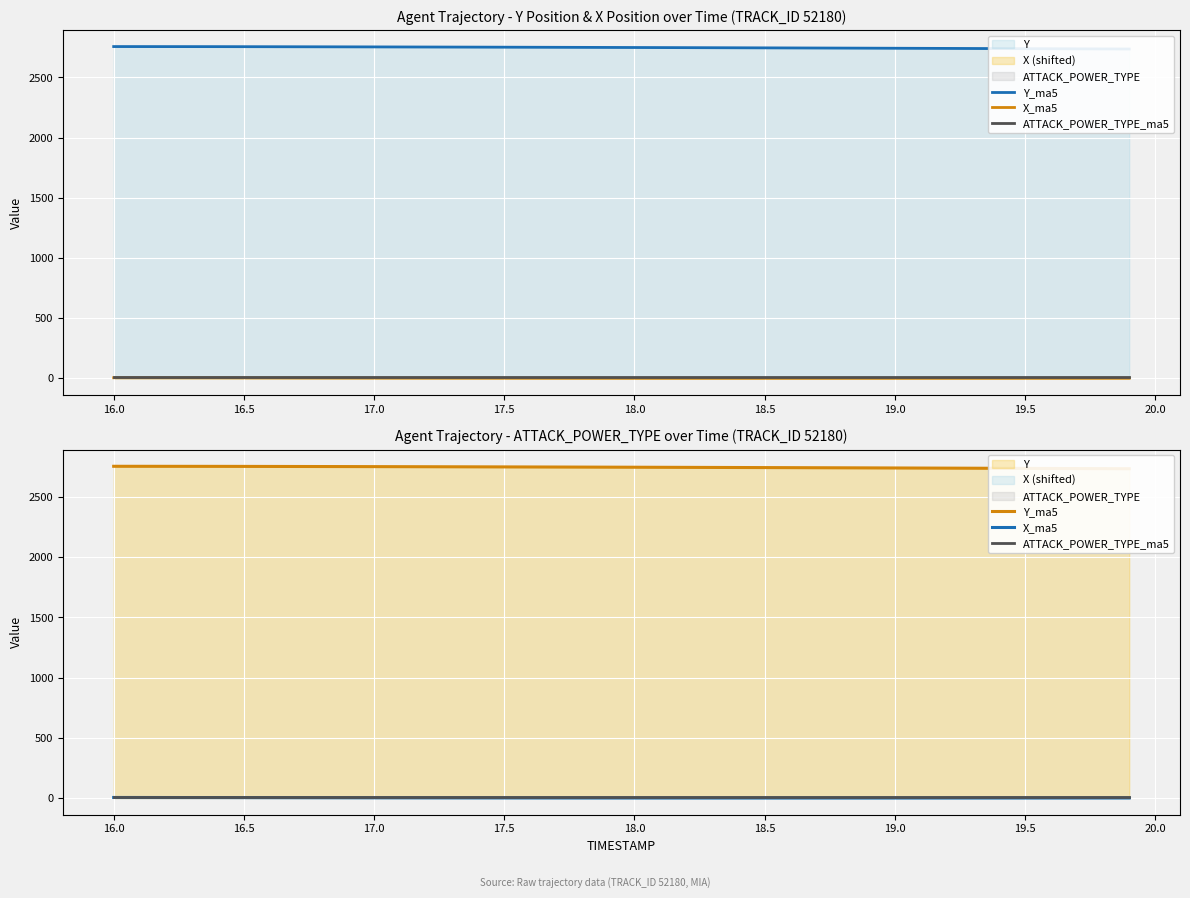

The X_ma5 series shows 0.3 at 33. True or false?

False